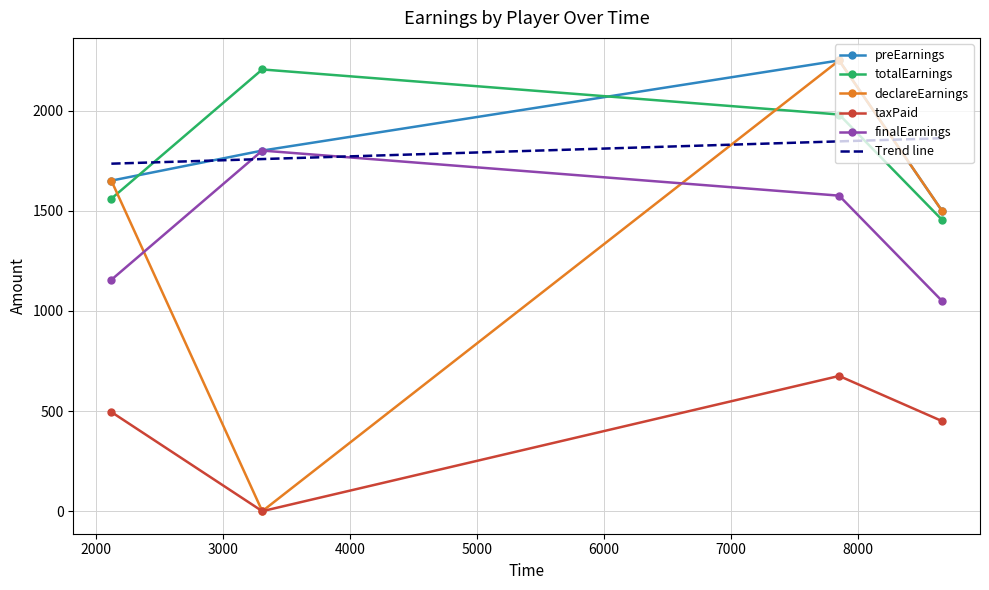

True or false: taxPaid and totalEarnings cross at least once.

False